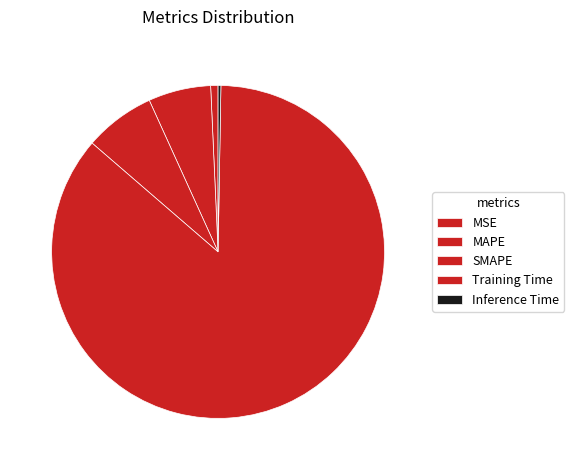

Is it true that Inference Time is 7% of the pie?

False